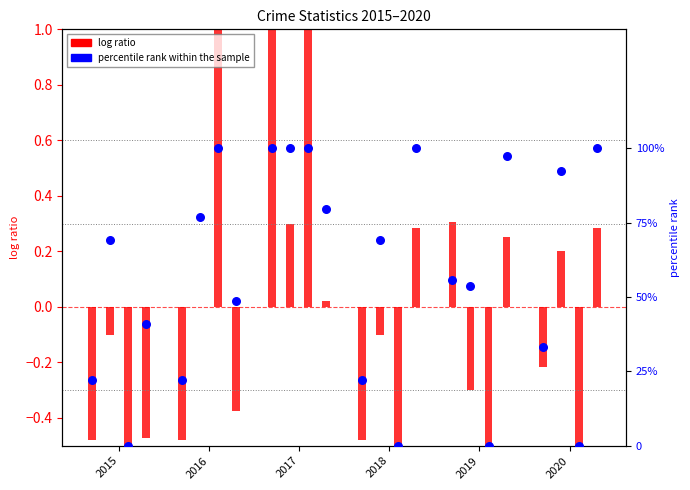

What is the total value across all series at 2020?

33.1